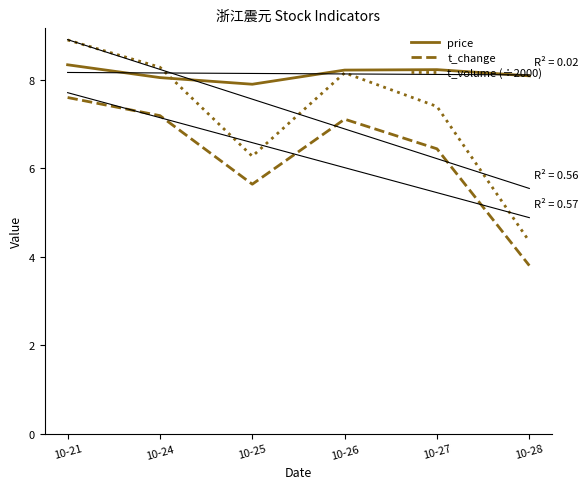

Rank the categories by t_change value from highest to lowest.

10-21, 10-24, 10-26, 10-27, 10-25, 10-28